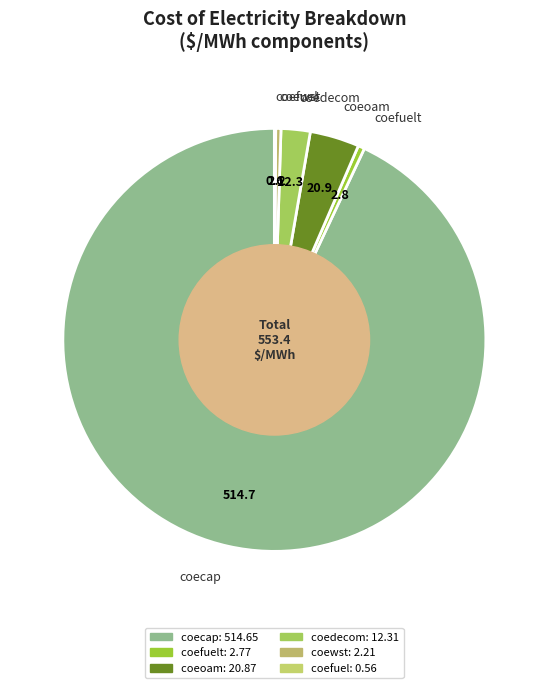

Does any single category account for the majority?

Yes